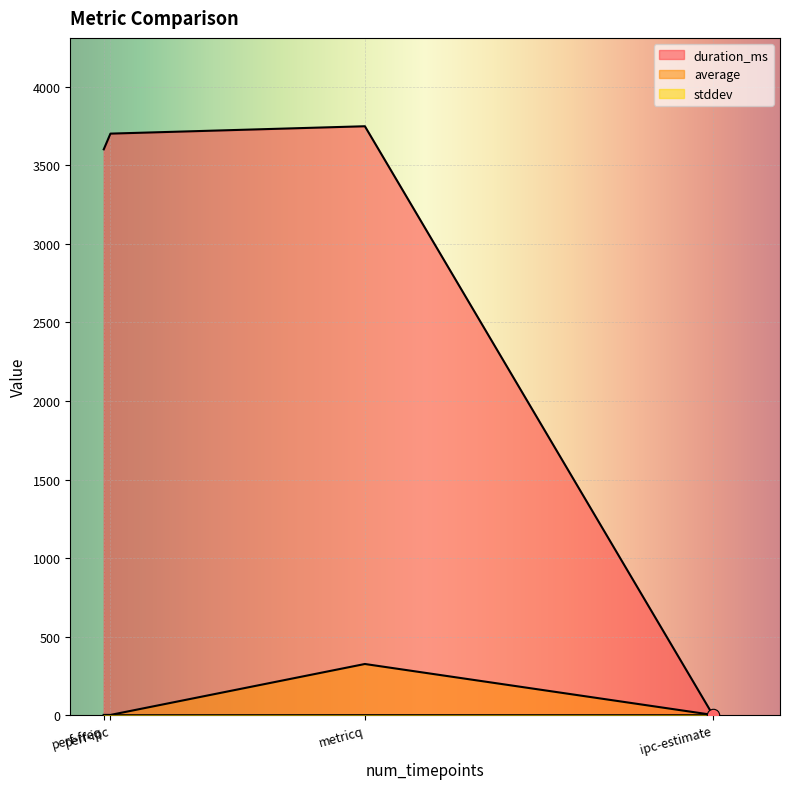

What are all the series names shown in the legend?

duration_ms, average, stddev